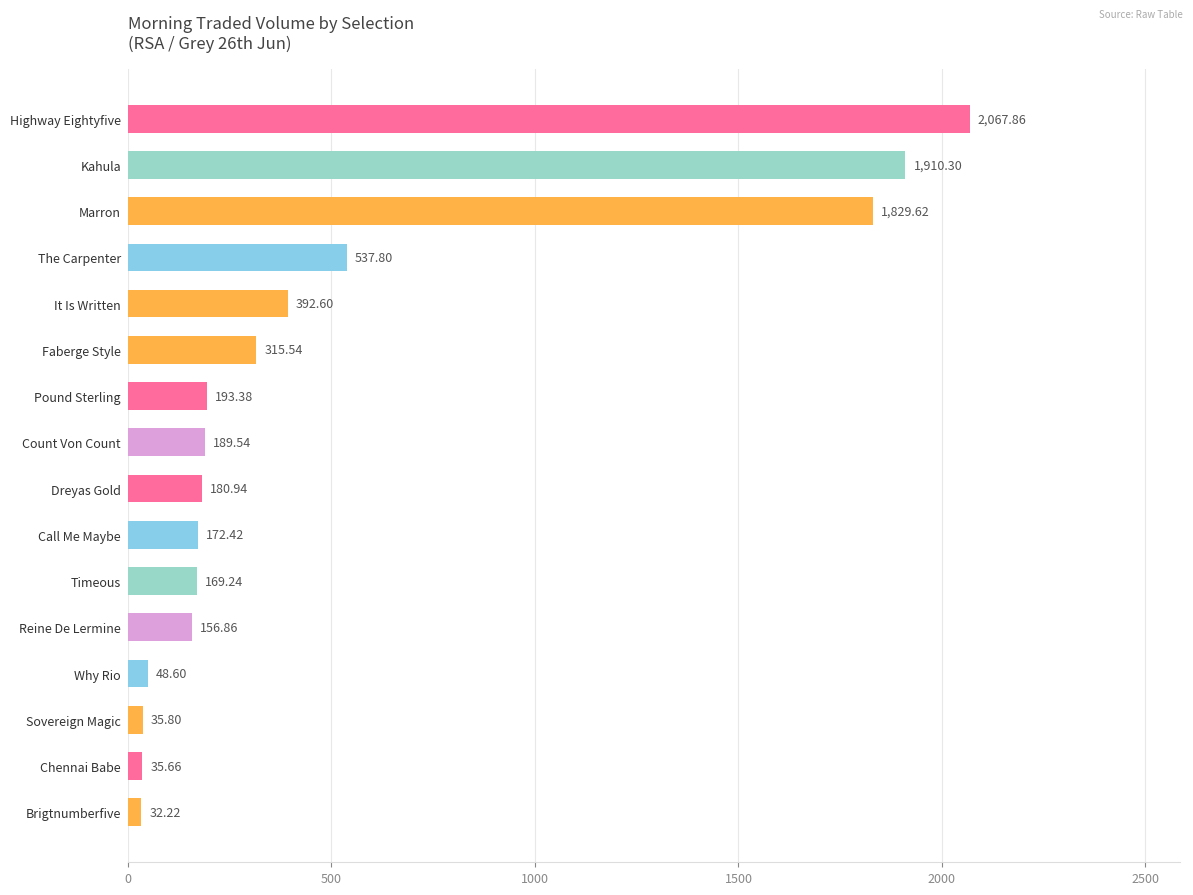

At which label is the value closest to 1050?

The Carpenter